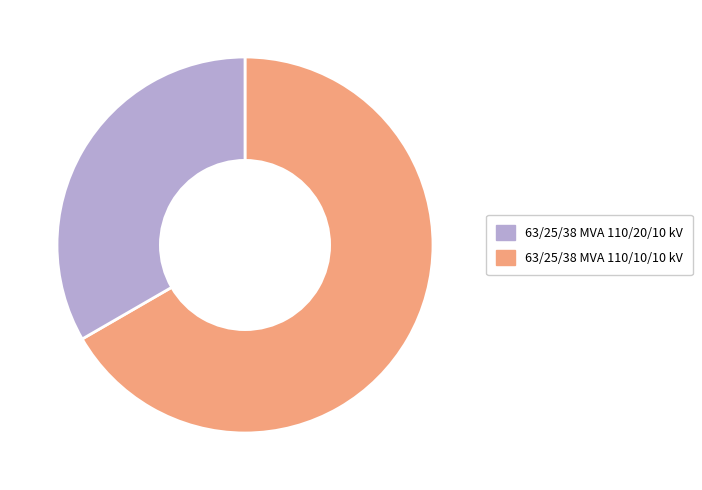

Do 63/25/38 MVA 110/10/10 kV and 63/25/38 MVA 110/20/10 kV together represent more than half of the pie?

Yes